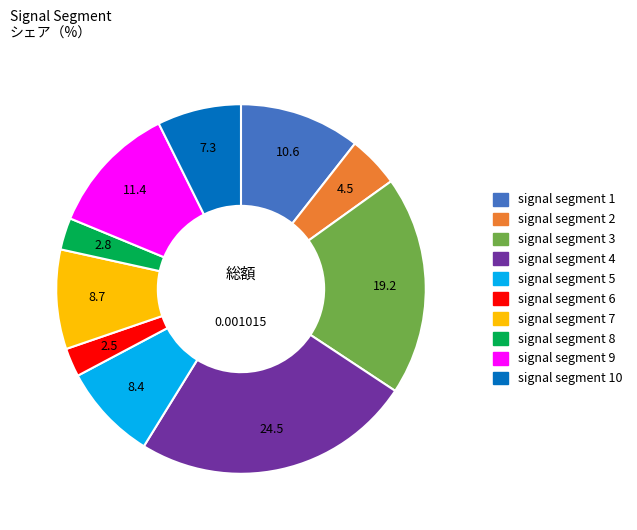

Is there any slice that represents more than half of the pie?

No